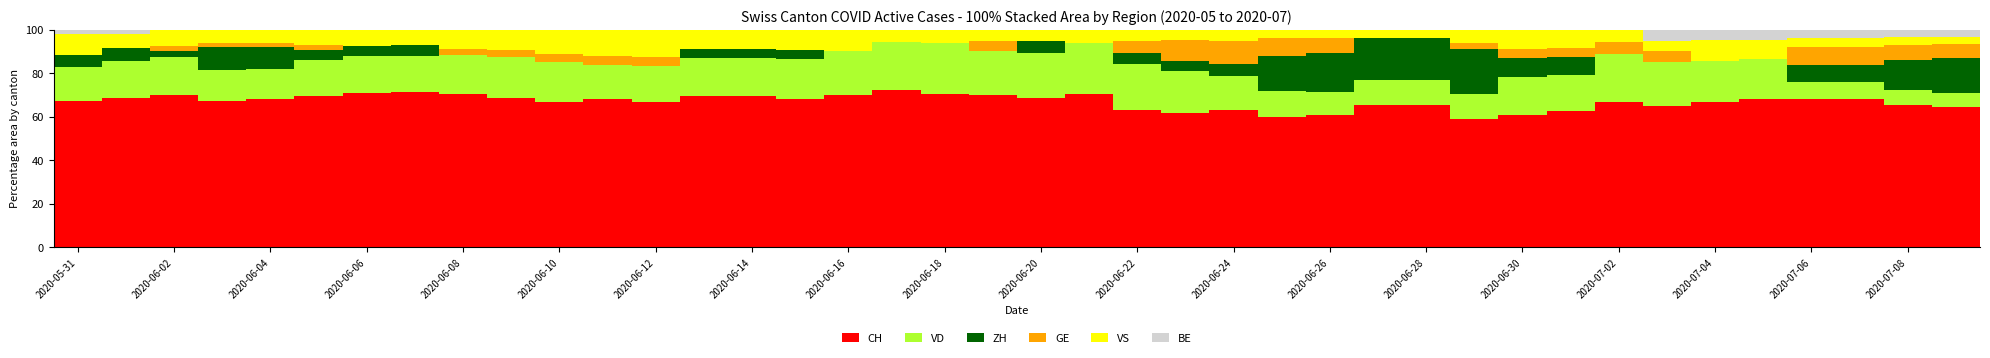

How many distinct data groups are displayed?

6